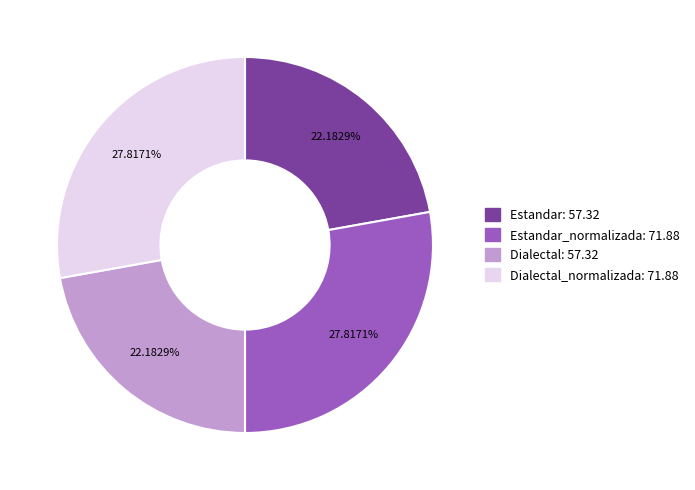

To the nearest percent, what is the average slice percentage?

25%